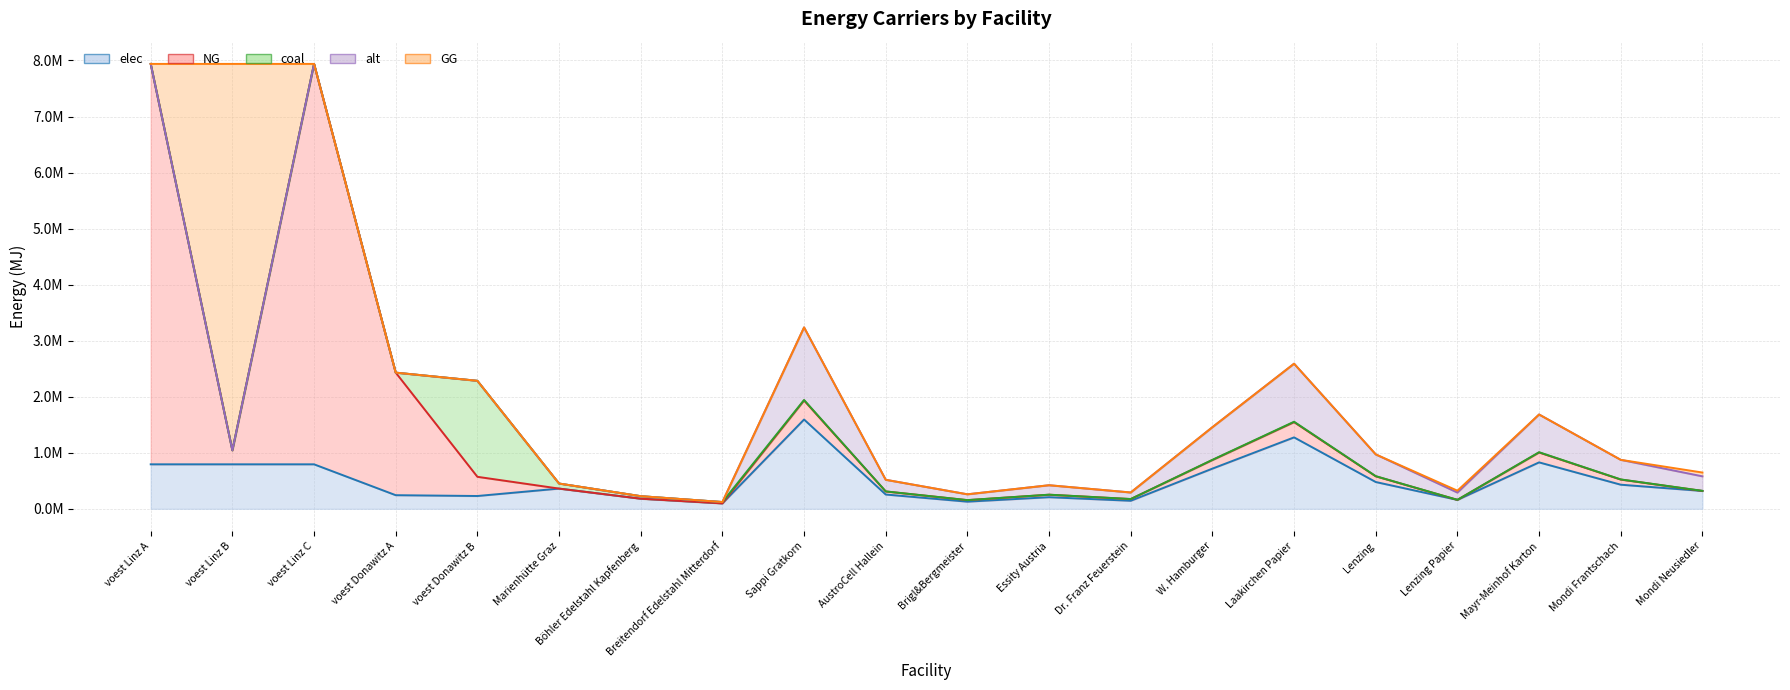

Reading left to right, what are all the values shown in this chart?

elec (line): 793870.4	793870.4	793870.4	242990.7	228411.3	360800.0	180400.0	96800.0	1593226.5	254916.2	127458.1	207119.5	143390.4	716951.9	1274581.2	477968.0	159322.6	828477.8	430171.2	318645.3
NG (line): 7938703.7	1043296.8	7938703.7	2429907.4	571028.2	360800.0	180400.0	96800.0	1932857.1	309257.1	154628.6	251271.4	173957.2	869785.7	1546285.7	579857.1	159322.6	1005085.7	521871.4	318645.3
coal (line): 7938703.7	1043296.8	7938703.7	2429907.4	2284113.0	451000.0	225500.0	121000.0	1942061.2	310729.8	155364.9	252468.0	174785.5	873927.6	1553649.0	582618.4	160243.1	1009871.8	524356.5	320486.1
alt (line): 7938703.7	1043296.8	7938703.7	2429907.4	2284113.0	451000.0	225500.0	121000.0	3236768.7	517883.0	258941.5	420779.9	291309.2	1456545.9	2589415.0	971030.6	289713.8	1683119.7	873927.6	579427.6
GG (line): 7938703.7	7938703.7	7938703.7	2429907.4	2284113.0	451000.0	225500.0	121000.0	3236768.7	517883.0	258941.5	420779.9	291309.2	1456545.9	2589415.0	971030.6	323676.9	1683119.7	873927.6	647353.8